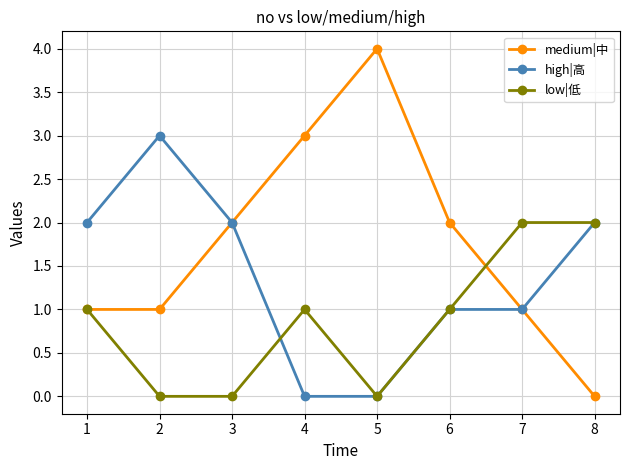

The high|高 series shows 1 at 6. True or false?

True